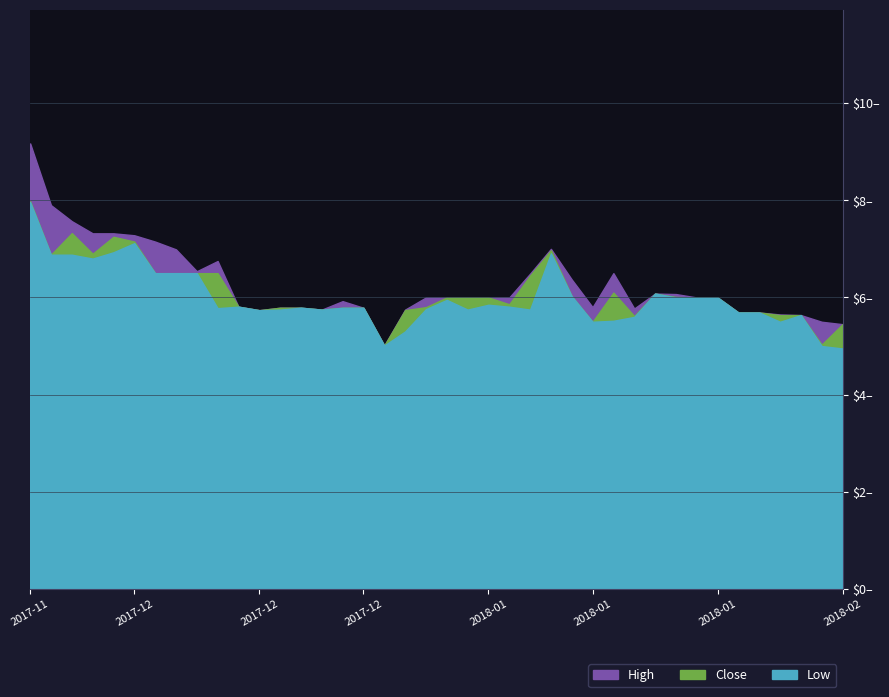

What is the difference between the highest and lowest values at 2017-12-06?

0.4